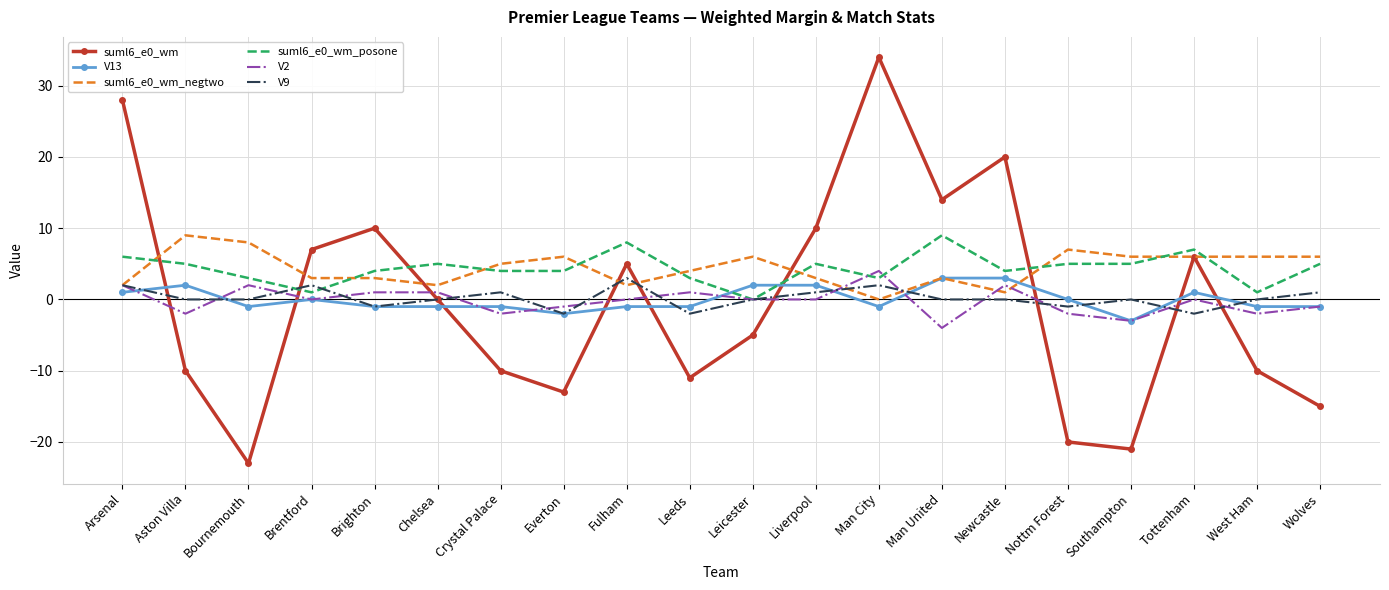

What is the spread (max minus min) of values at Leicester?

11